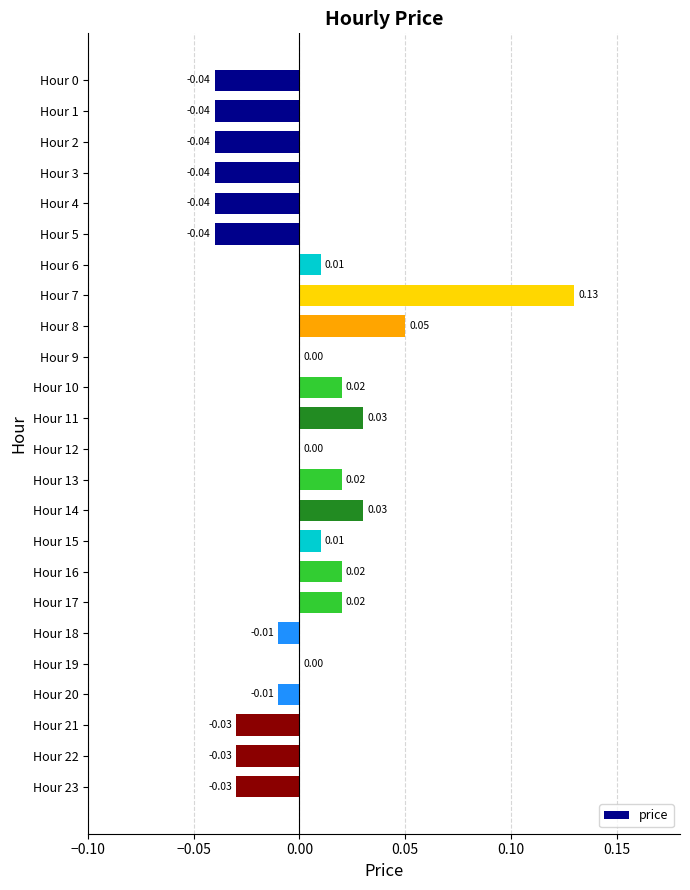

How many data points does each series have?

24